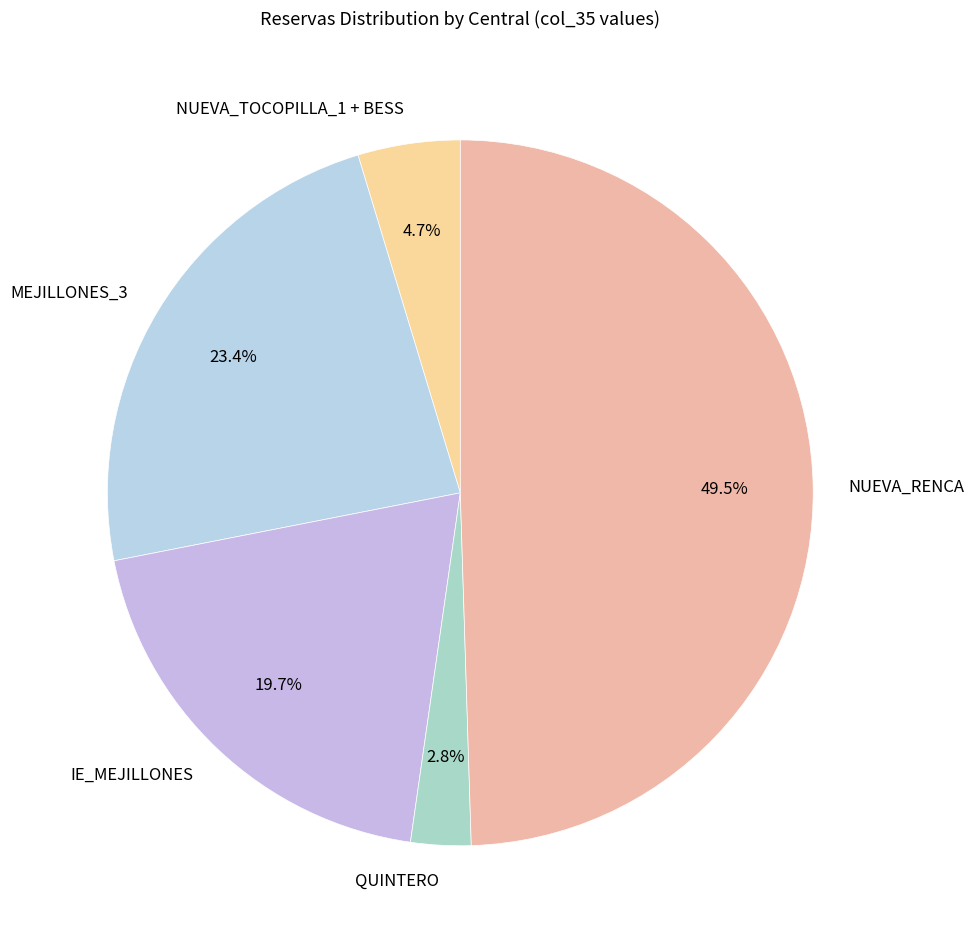

To the nearest percent, what is the difference between the MEJILLONES_3 and QUINTERO slice percentages?

21%